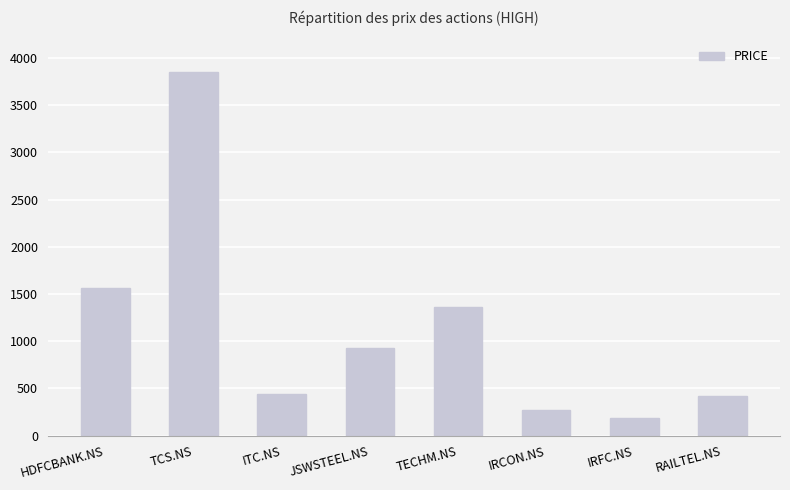

At which category does the chart reach its peak across all series?

TCS.NS